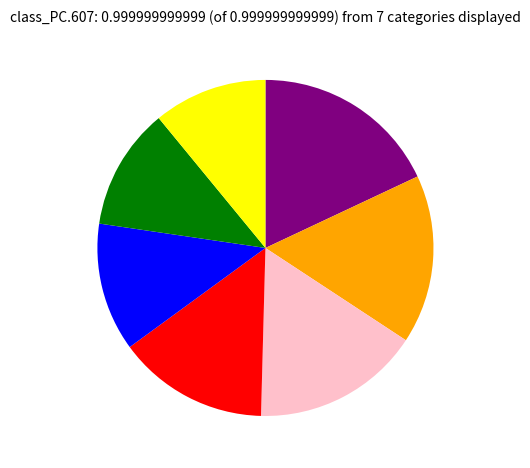

Is there a majority slice in this chart?

No